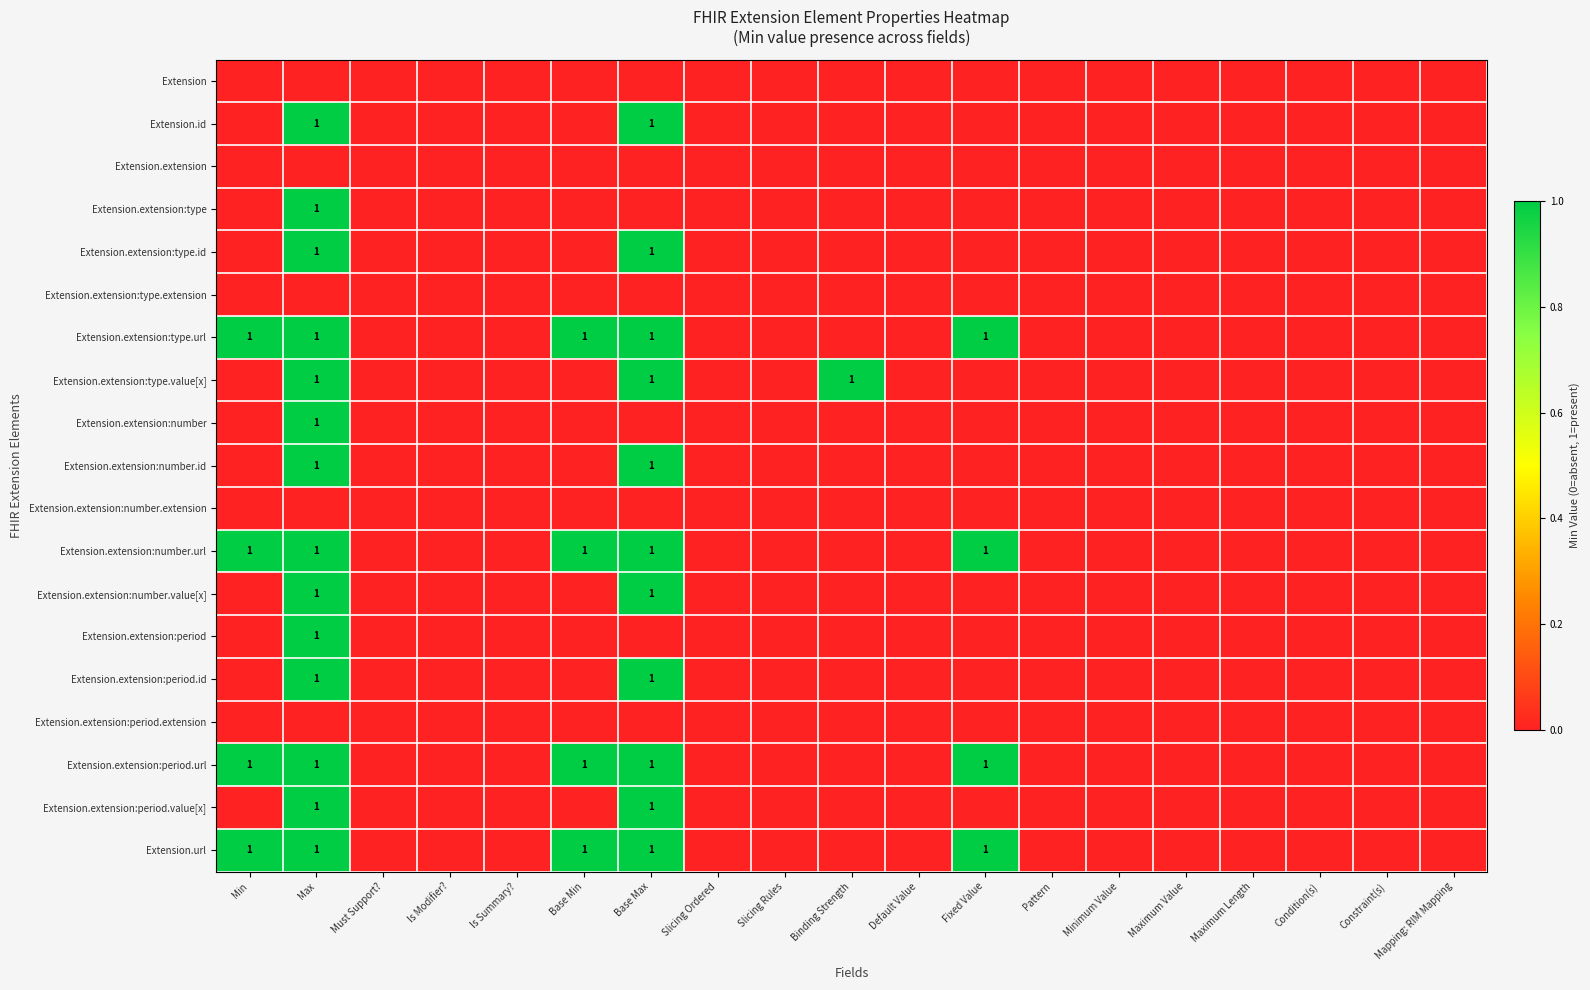

At which category is the sum across all series the highest?

Max